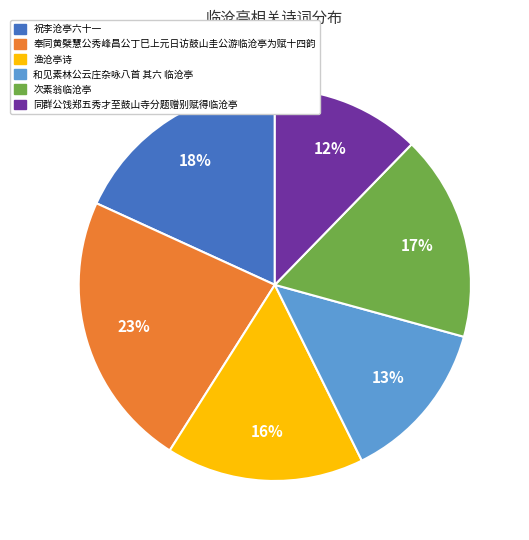

To the nearest percent, what is the difference between the 次素翁临沧亭 and 祝李沧亭六十一 slice percentages?

1%